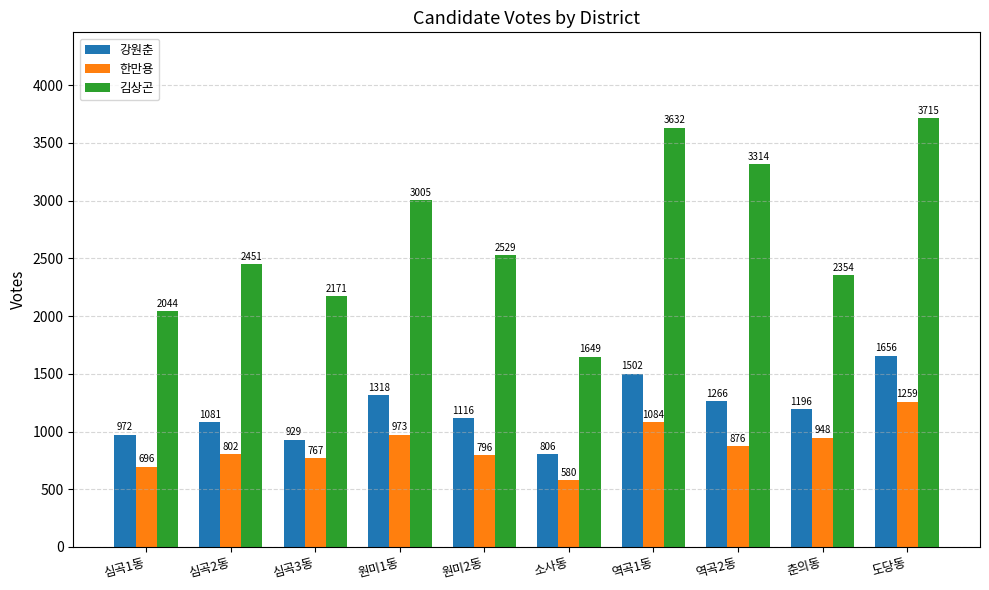

What is the total value across all series at 심곡3동?

3867